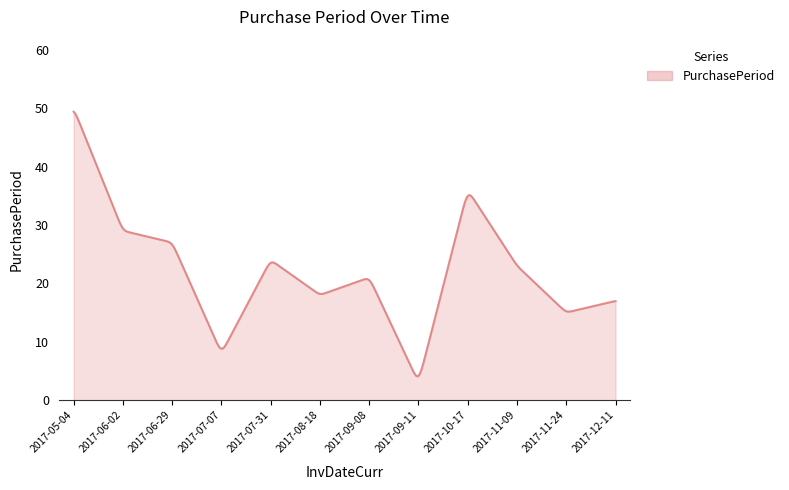

What is the difference between the maximum and minimum values?

45.3